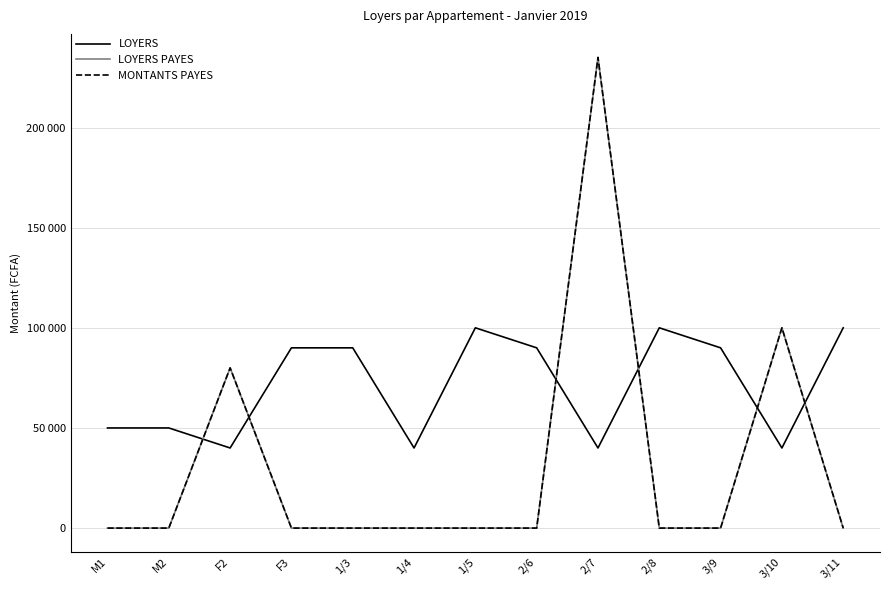

Between which two adjacent categories do LOYERS and MONTANTS PAYES first intersect?

M2 and F2